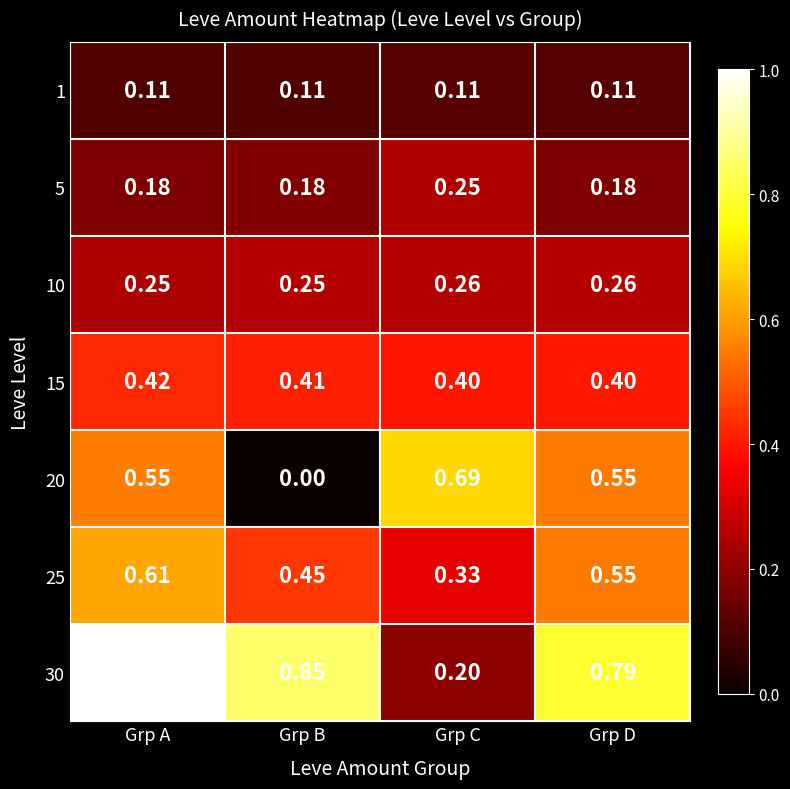

At which label is 25 closest to 0?

Grp C